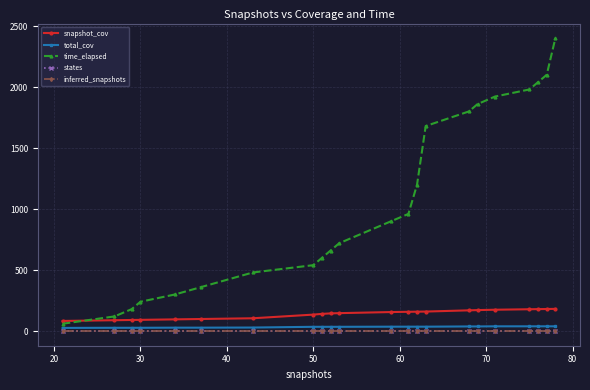

True or false: inferred_snapshots and time_elapsed cross at least once.

False